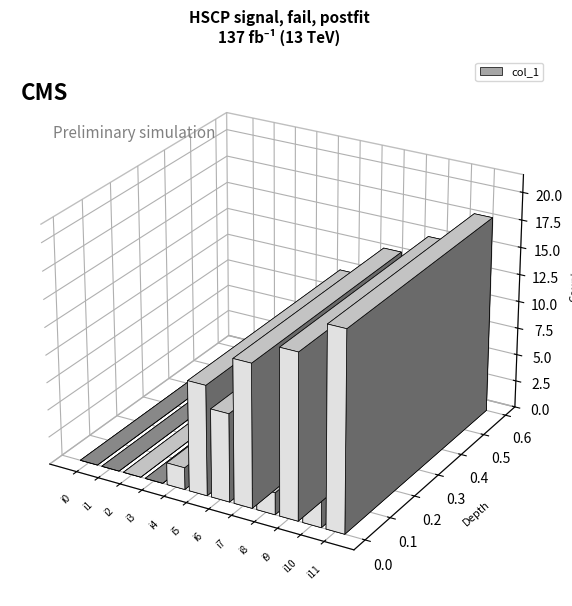

List the labels in order of value, largest first.

i11, i9, i7, i5, i10, i6, i4, i8, i0, i1, i2, i3